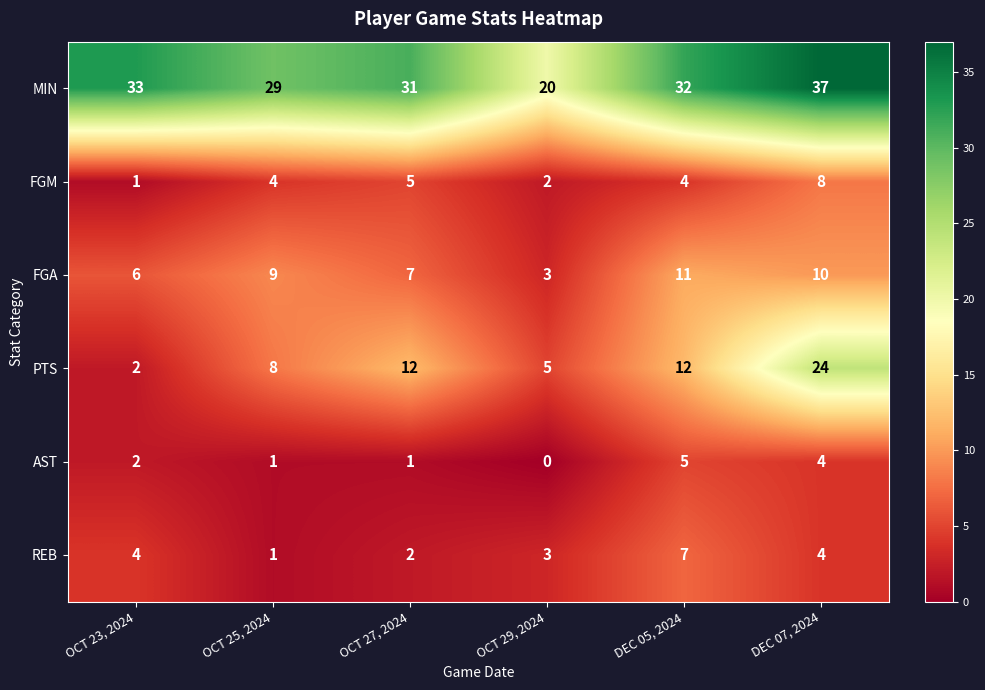

What is the total value across all series at OCT 29, 2024?

33